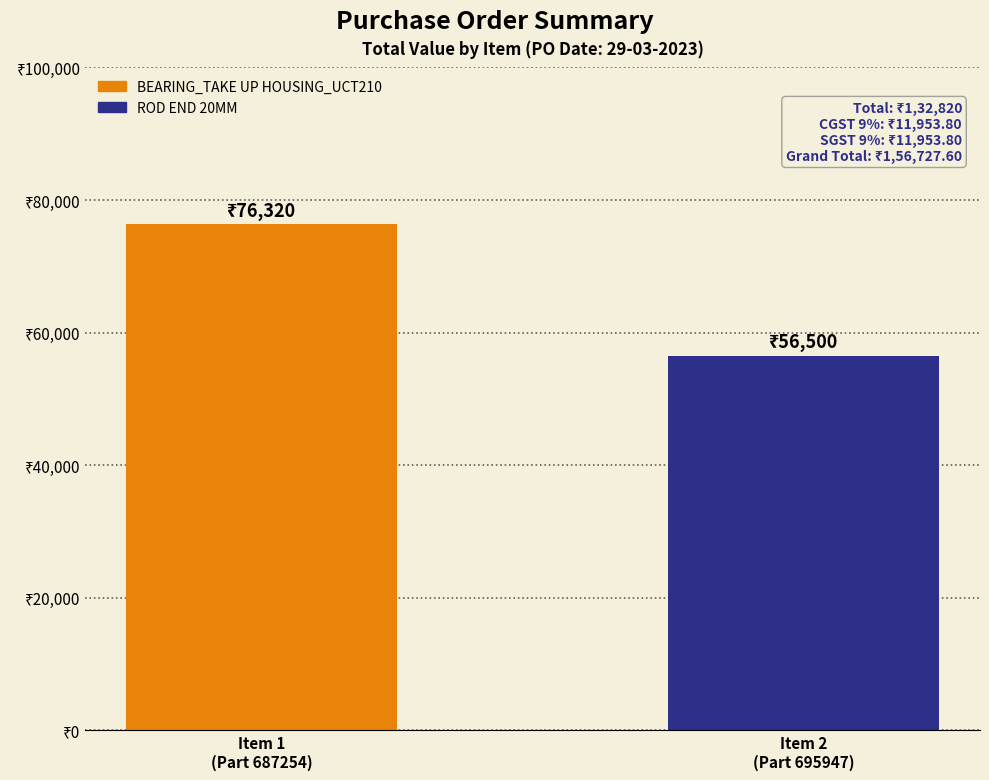

Rank the categories by value from lowest to highest.

Item 2
(Part 695947), Item 1
(Part 687254)